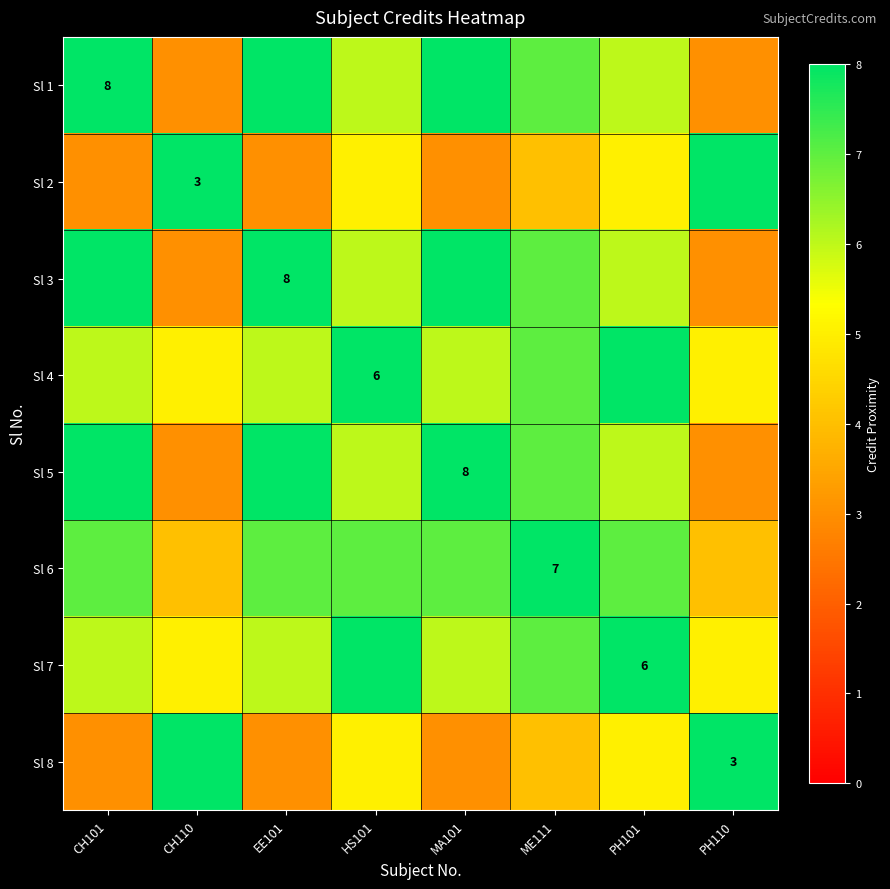

Which series has the widest spread of values?

Sl 1